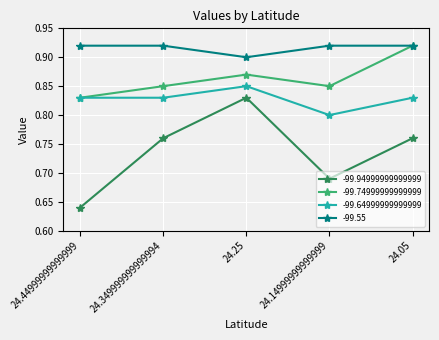

Which series changed the most between 24.25 and 24.14999999999999?

-99.94999999999999